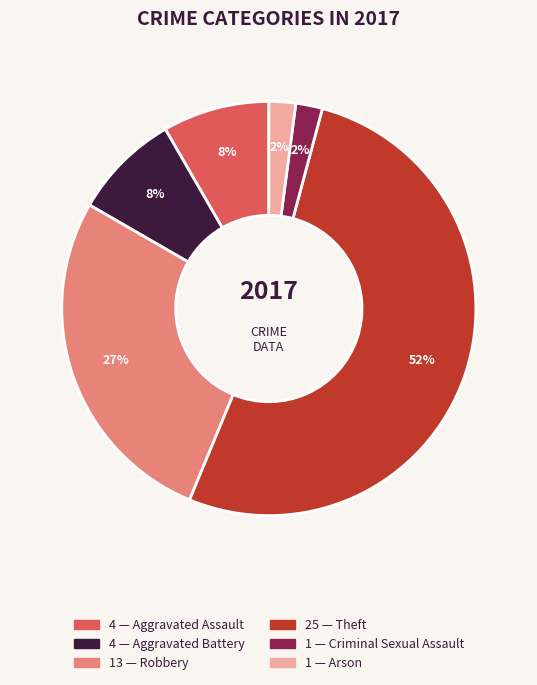

How many segments does this pie chart have?

6